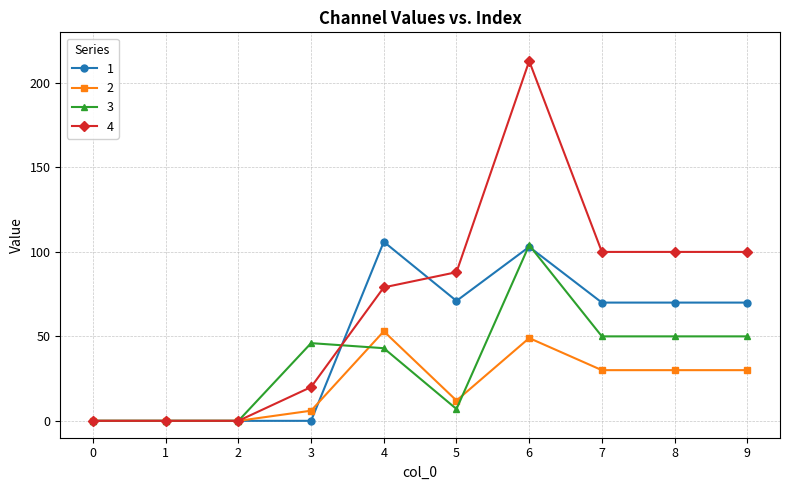

At how many categories does at least one series exceed 169?

1